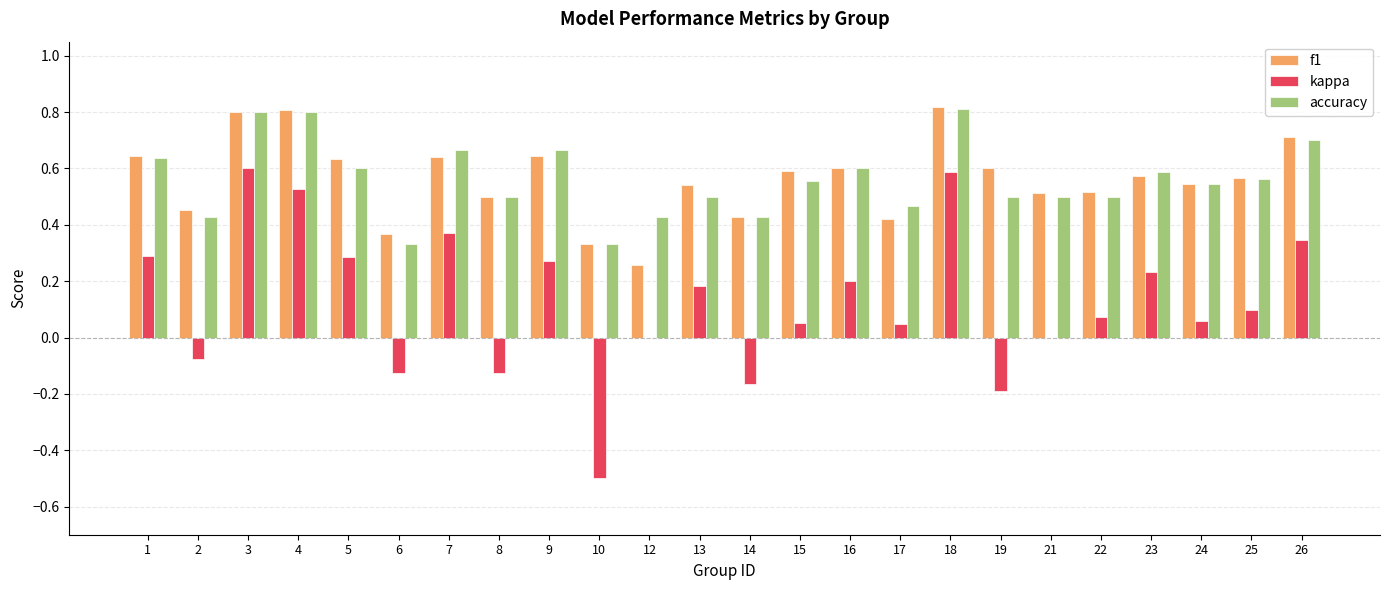

How many groups of bars are there?

24